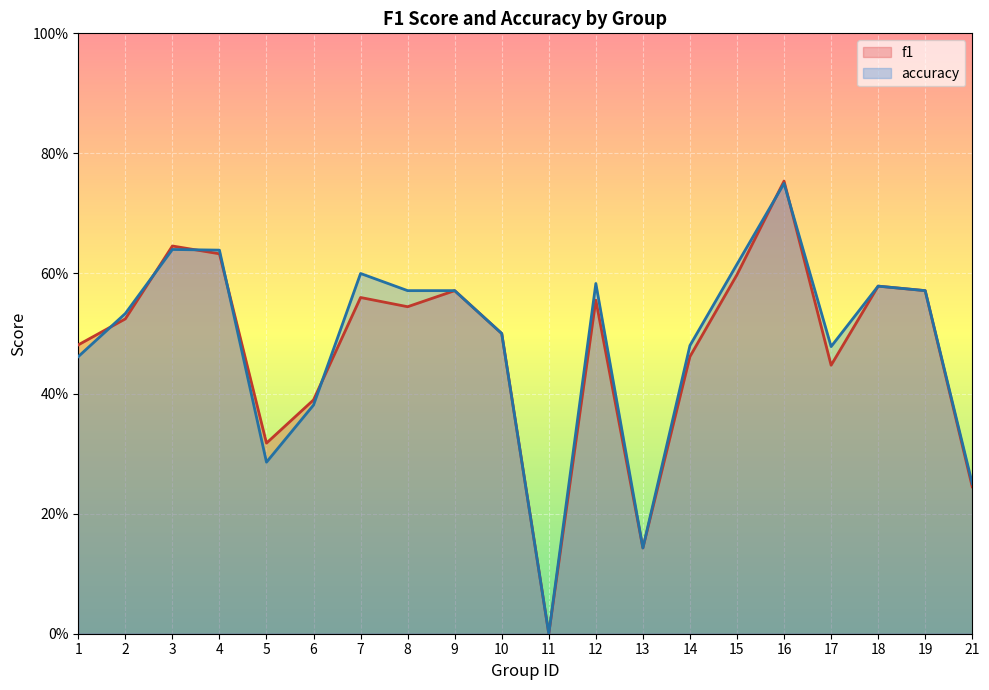

List the series in order of their overall mean, highest first.

accuracy, f1